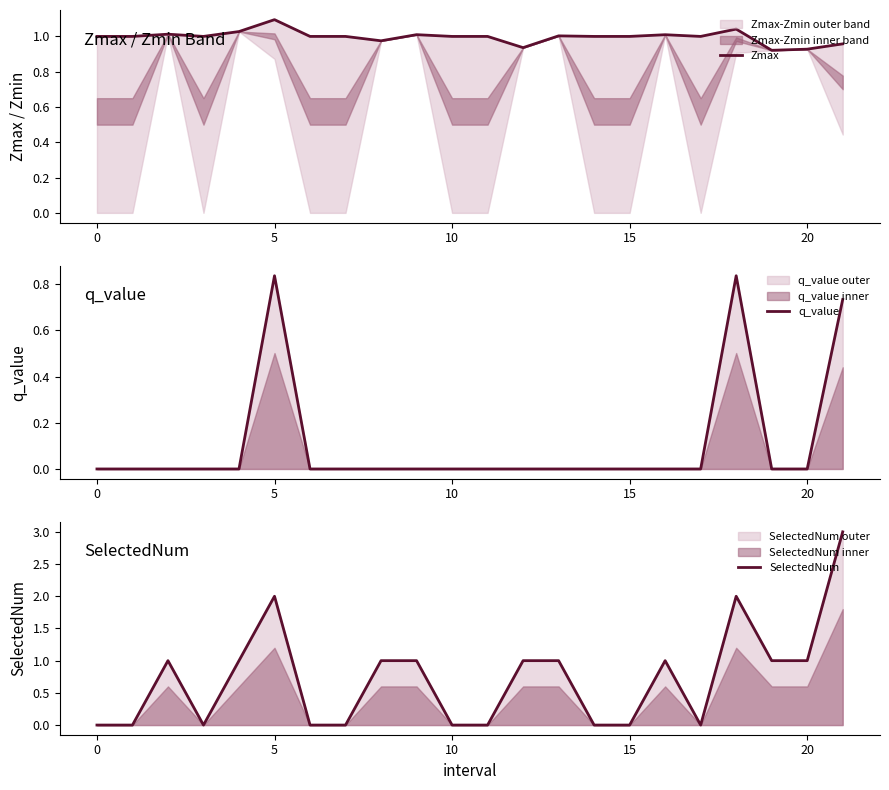

True or false: q_value has a value of 0.4 at 18.

False